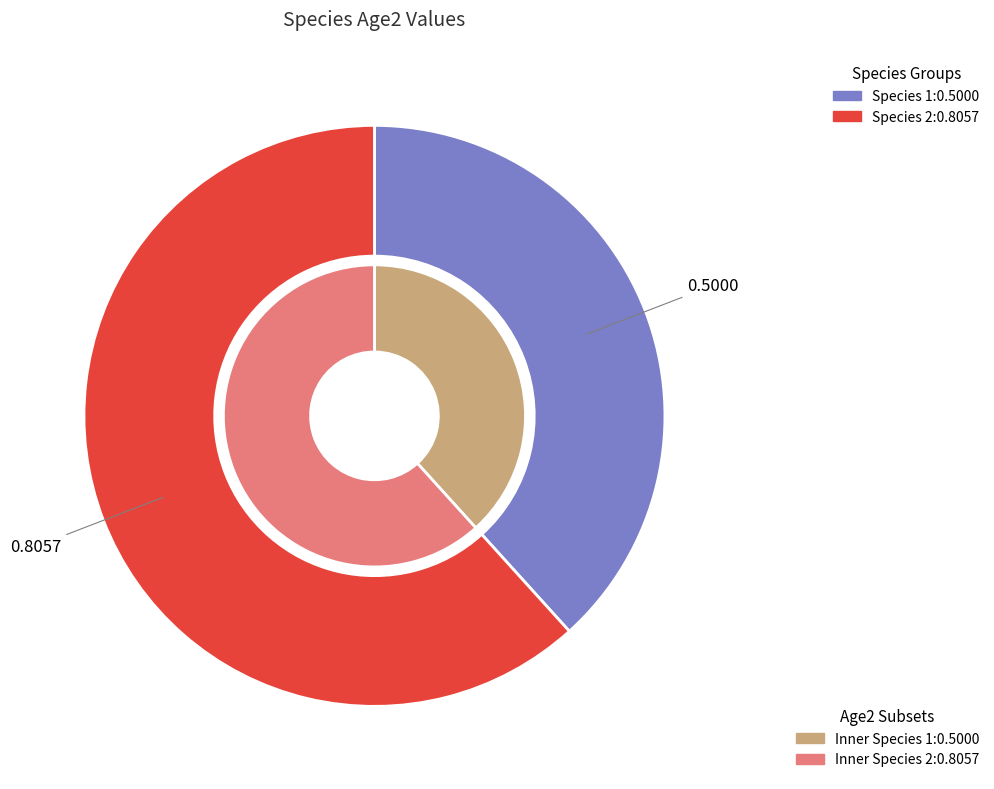

How many slices are in this pie chart?

2